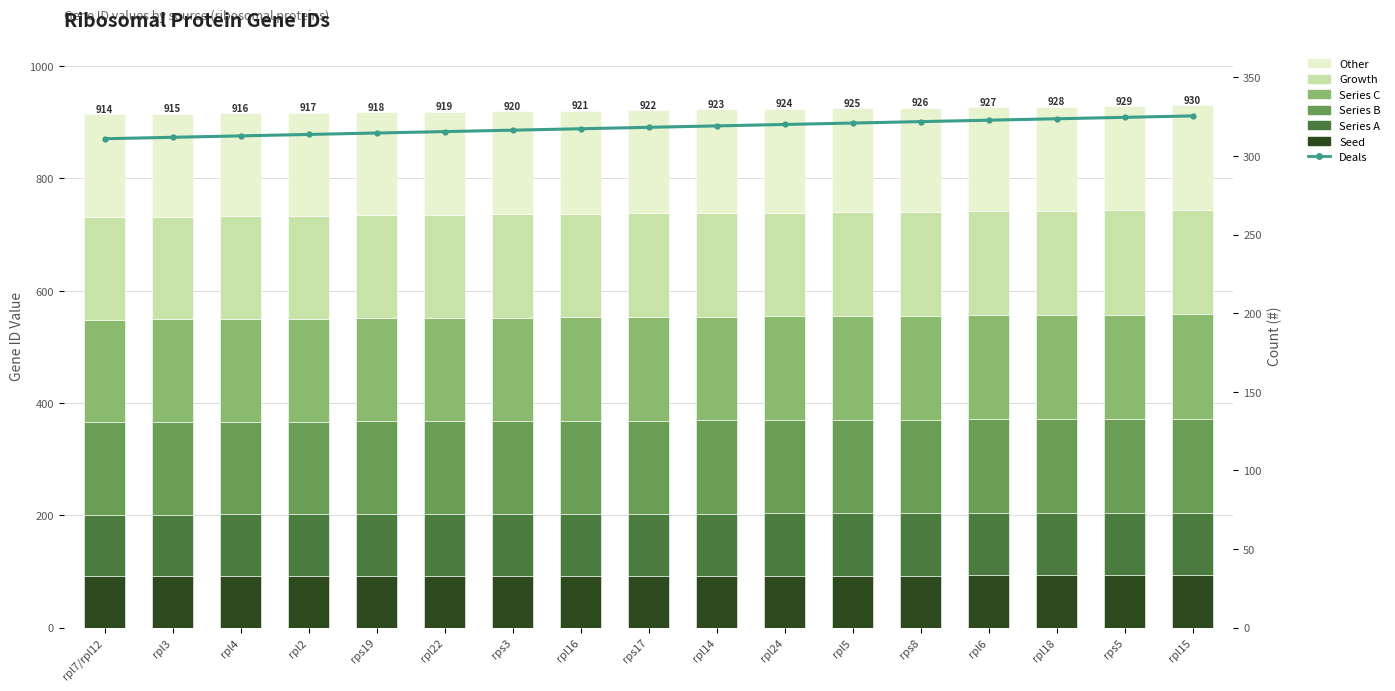

At which label is the value closest to 92?

rps3